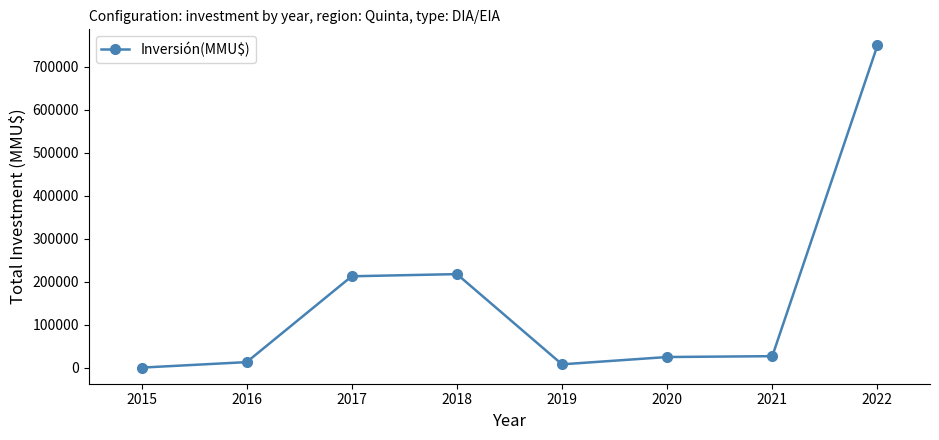

What is the greatest value displayed?

749900